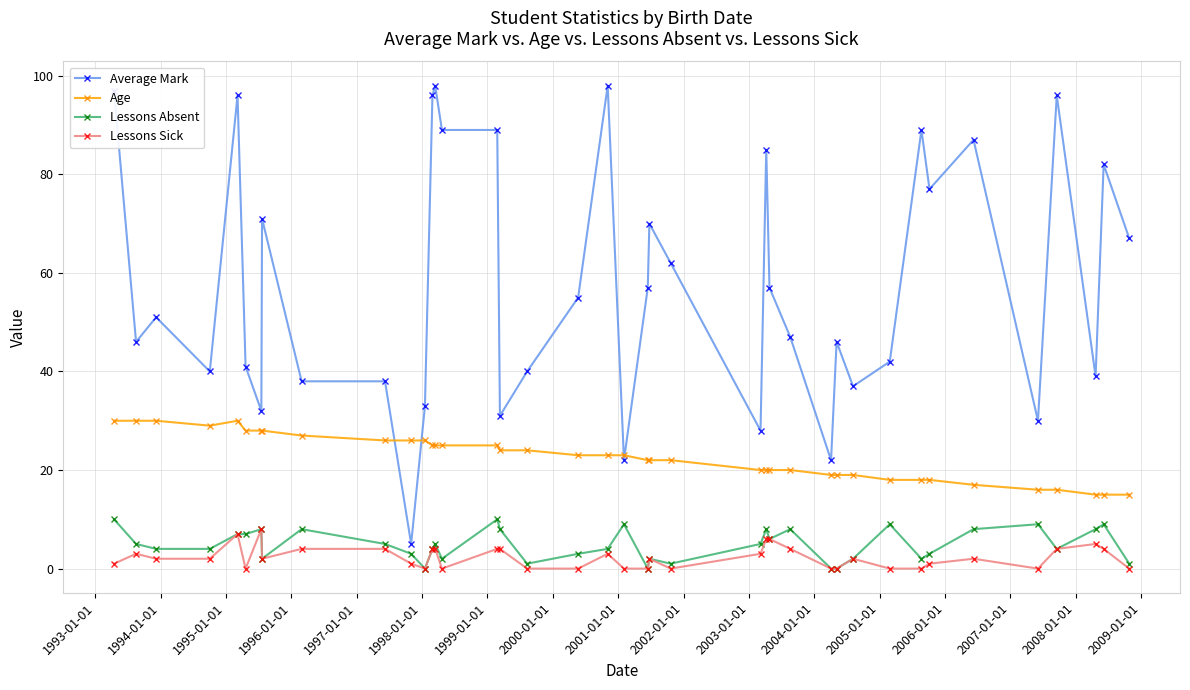

Does the chart display data point markers on the line(s)?

Yes